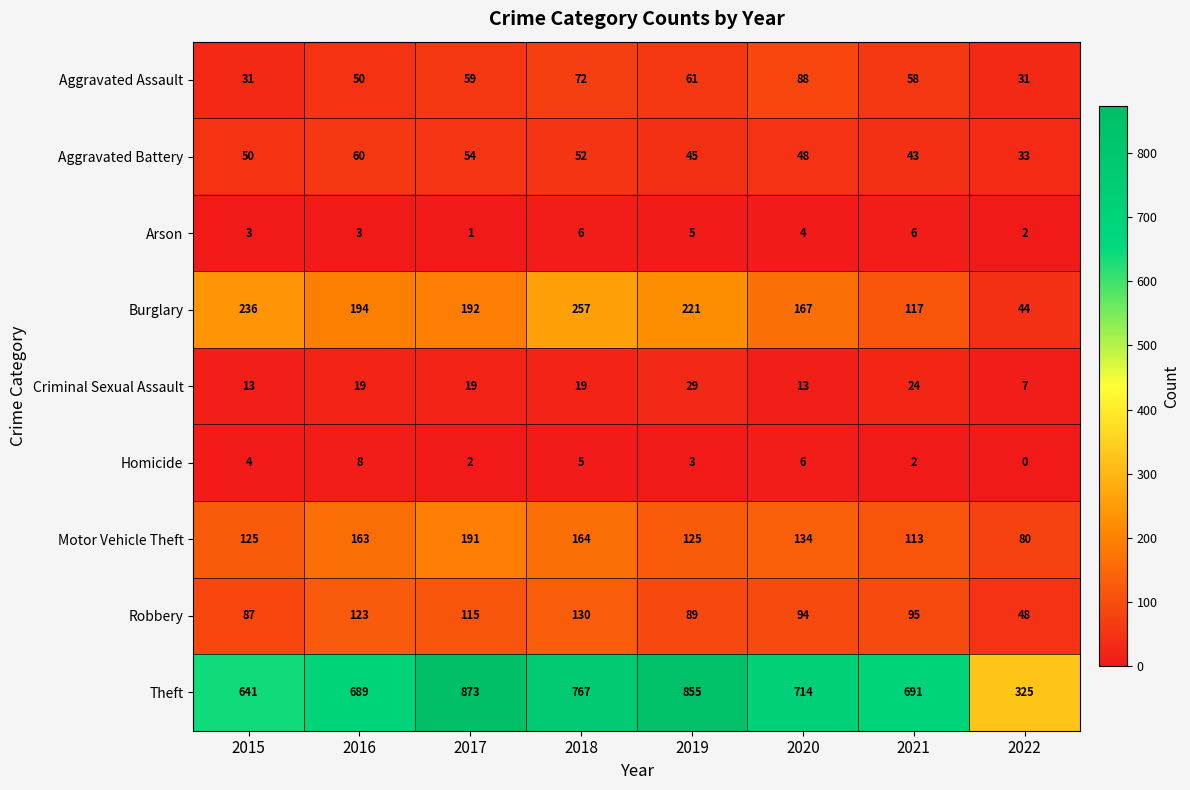

What is the highest value of the Aggravated Assault series?

88